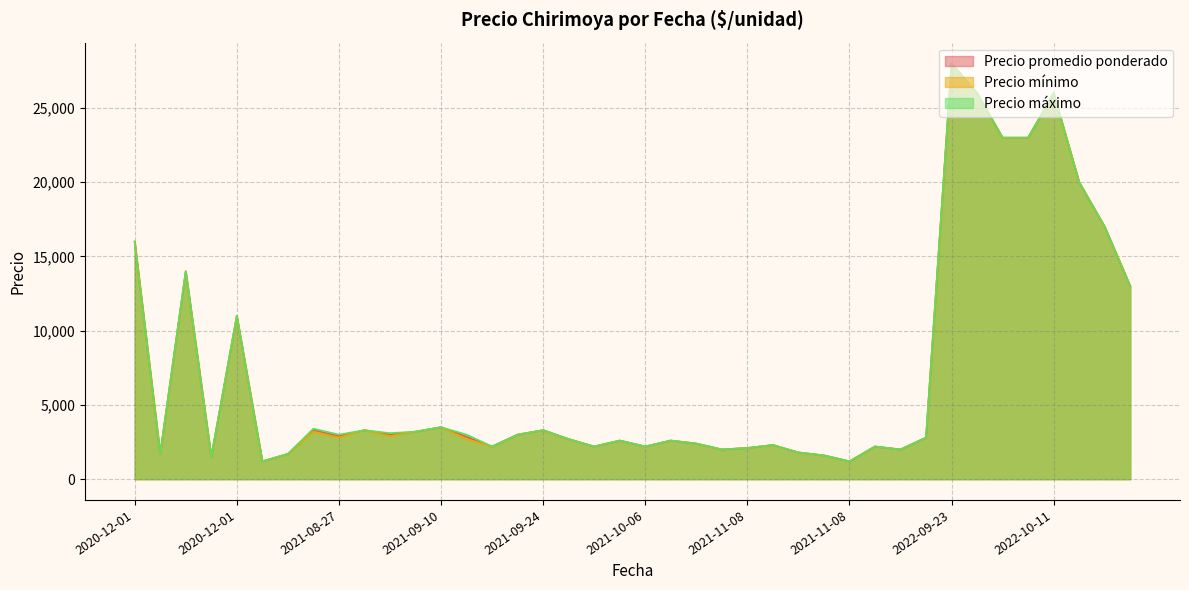

What is the smallest value displayed?

1200